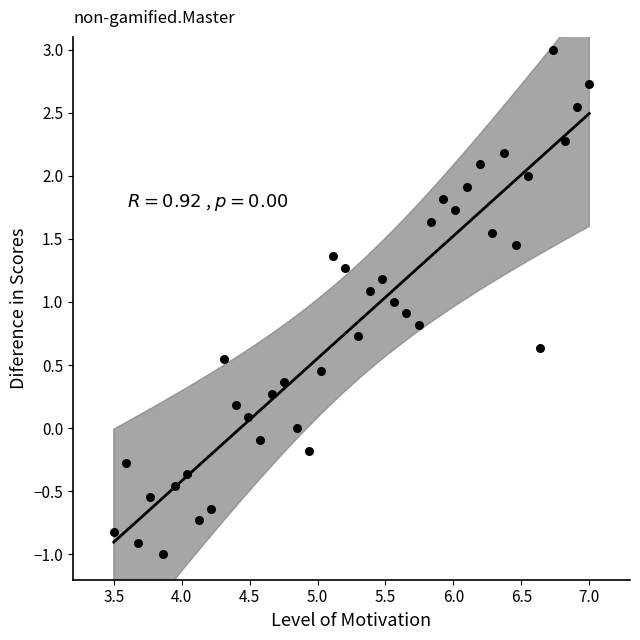

What is the range of X values (max minus min)?

3.5